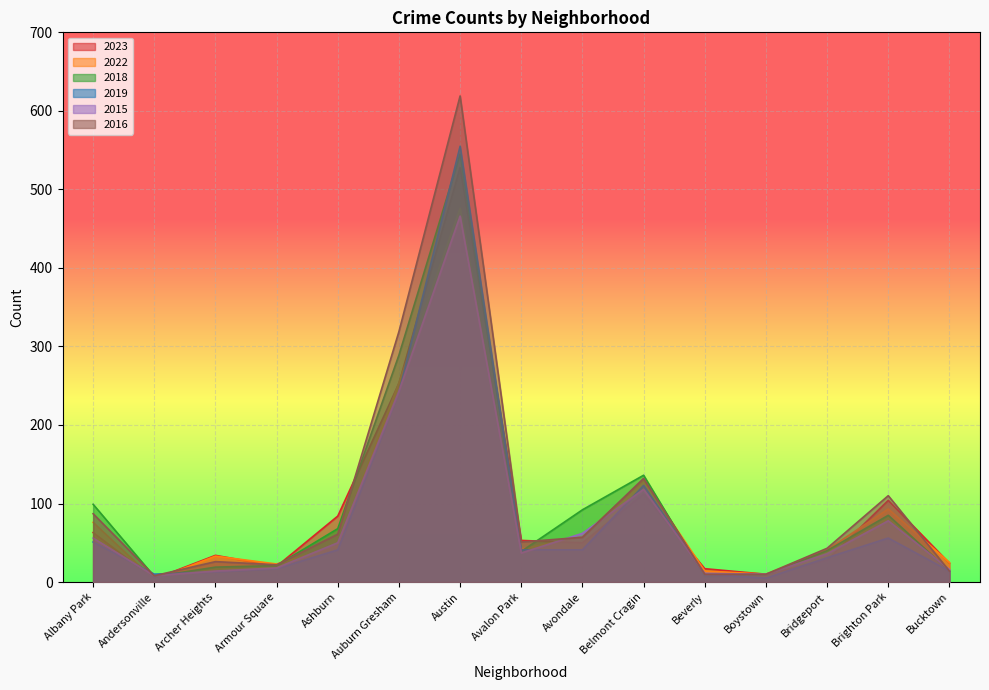

What is the label of the 5th point from the right?

Beverly